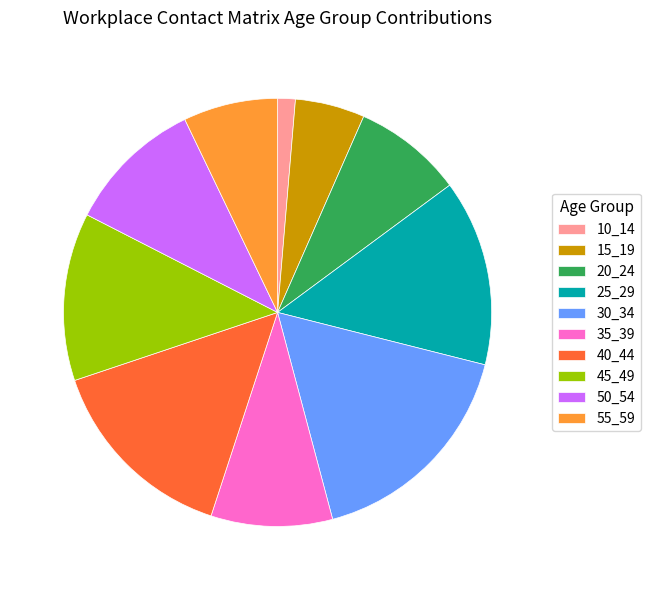

Is 25_29 the majority of the pie?

No